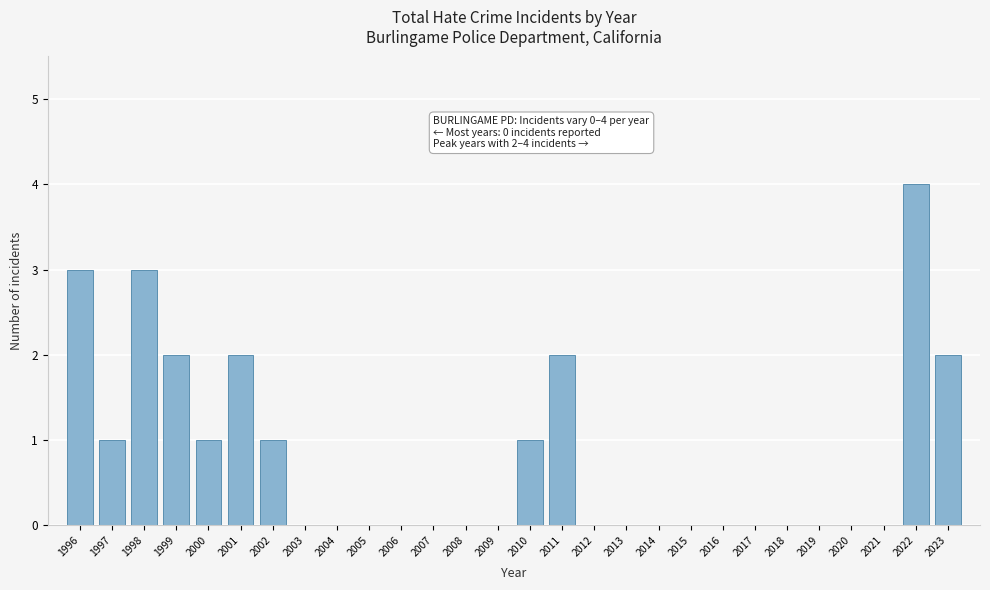

Reading left to right, transcribe all the data shown in this chart.

1996=3	1997=1	1998=3	1999=2	2000=1	2001=2	2002=1	2003=0	2004=0	2005=0	2006=0	2007=0	2008=0	2009=0	2010=1	2011=2	2012=0	2013=0	2014=0	2015=0	2016=0	2017=0	2018=0	2019=0	2020=0	2021=0	2022=4	2023=2